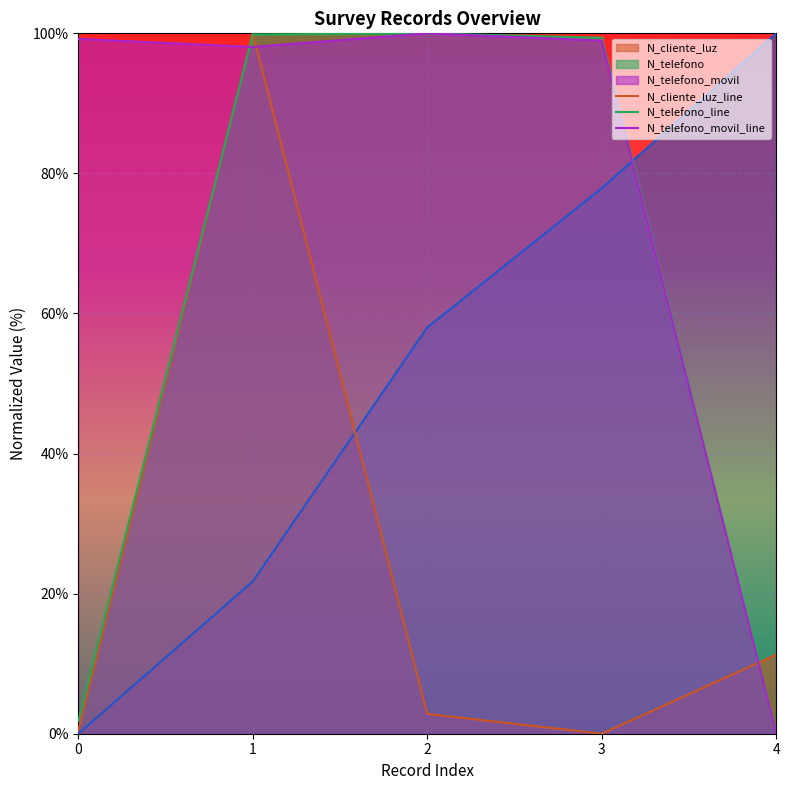

Is it true that N_telefono_movil_line equals 99.0 at 3?

True